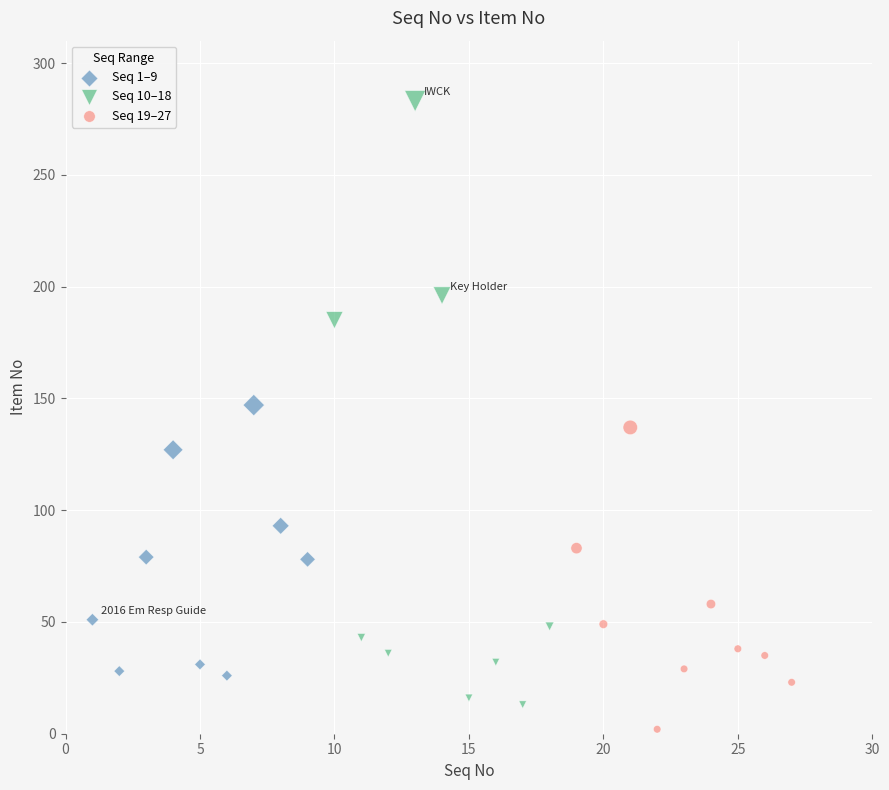

Which series contains the highest Y value?

Seq 10–18